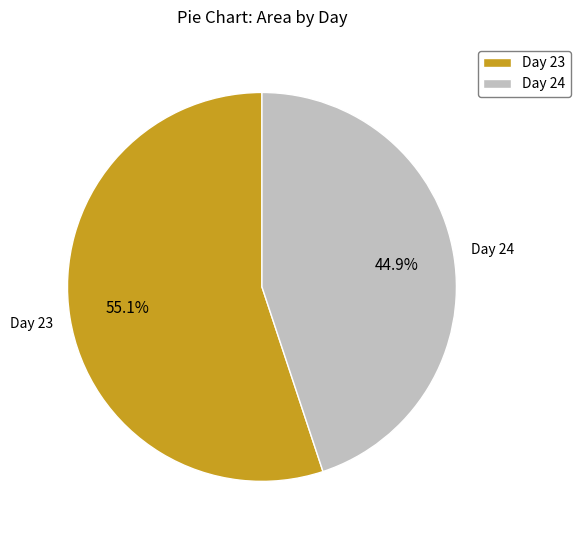

To the nearest percent, what is the average slice percentage?

50%